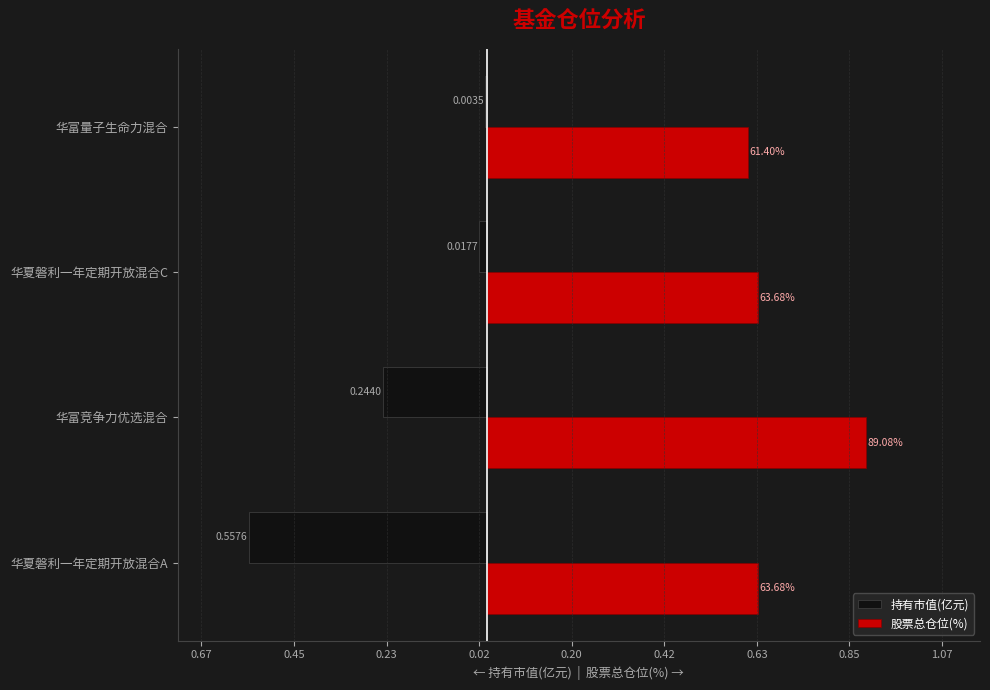

What are all the series names shown in the legend?

持有市值(亿元), 股票总仓位(%)